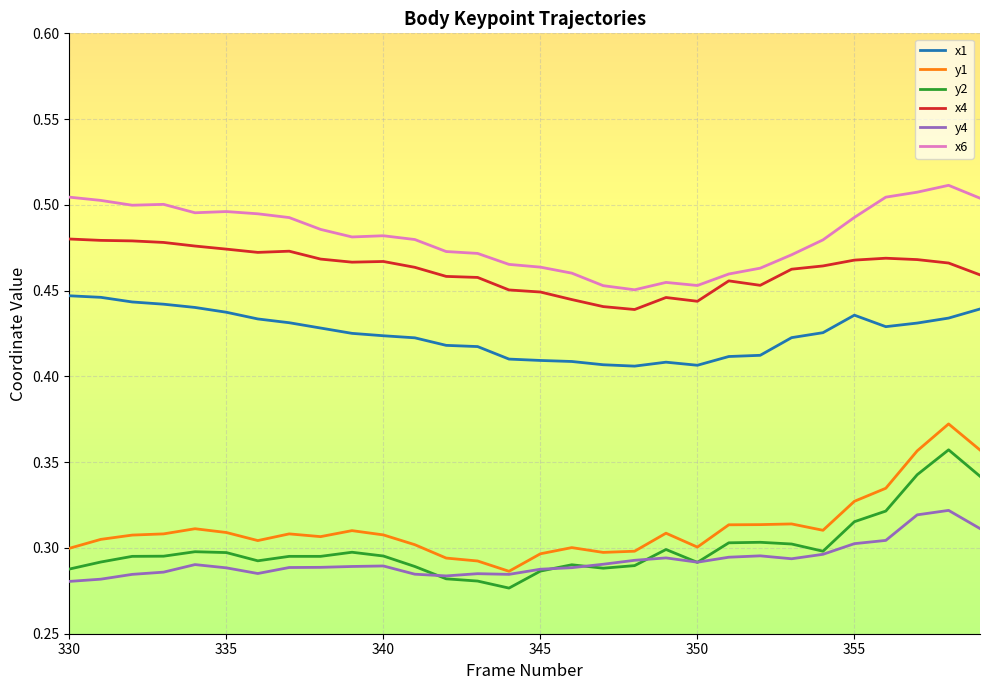

Which series has the largest range (max minus min)?

y1